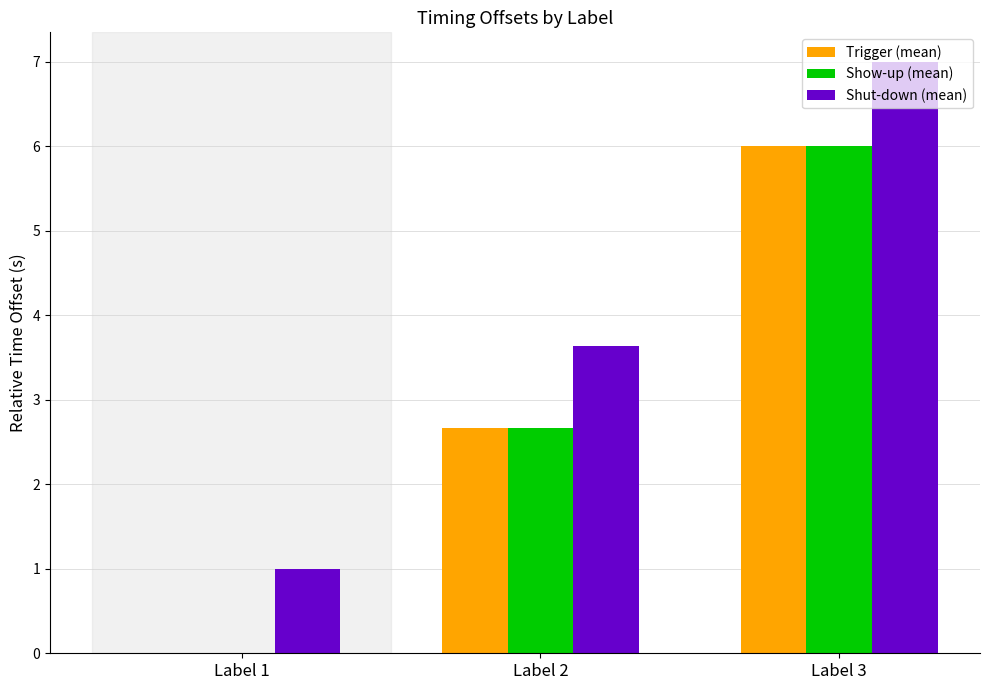

Which category has the highest value across all series?

Label 3